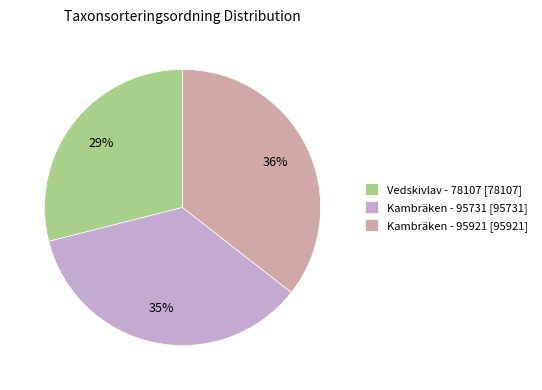

What is the ratio of the value at Kambräken - 95921 [95921] to the value at Vedskivlav - 78107 [78107]?

1.2